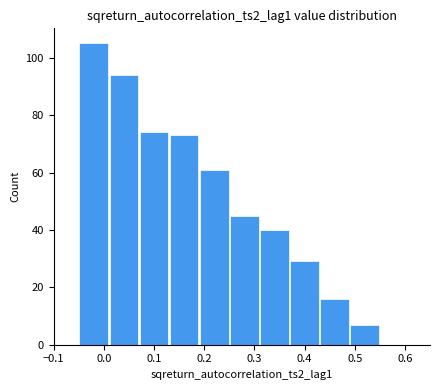

What is the height of the bar covering 0.25 to 0.31 on the x-axis? The values are not printed on the chart, so give them approximately, as read against the axis.

46